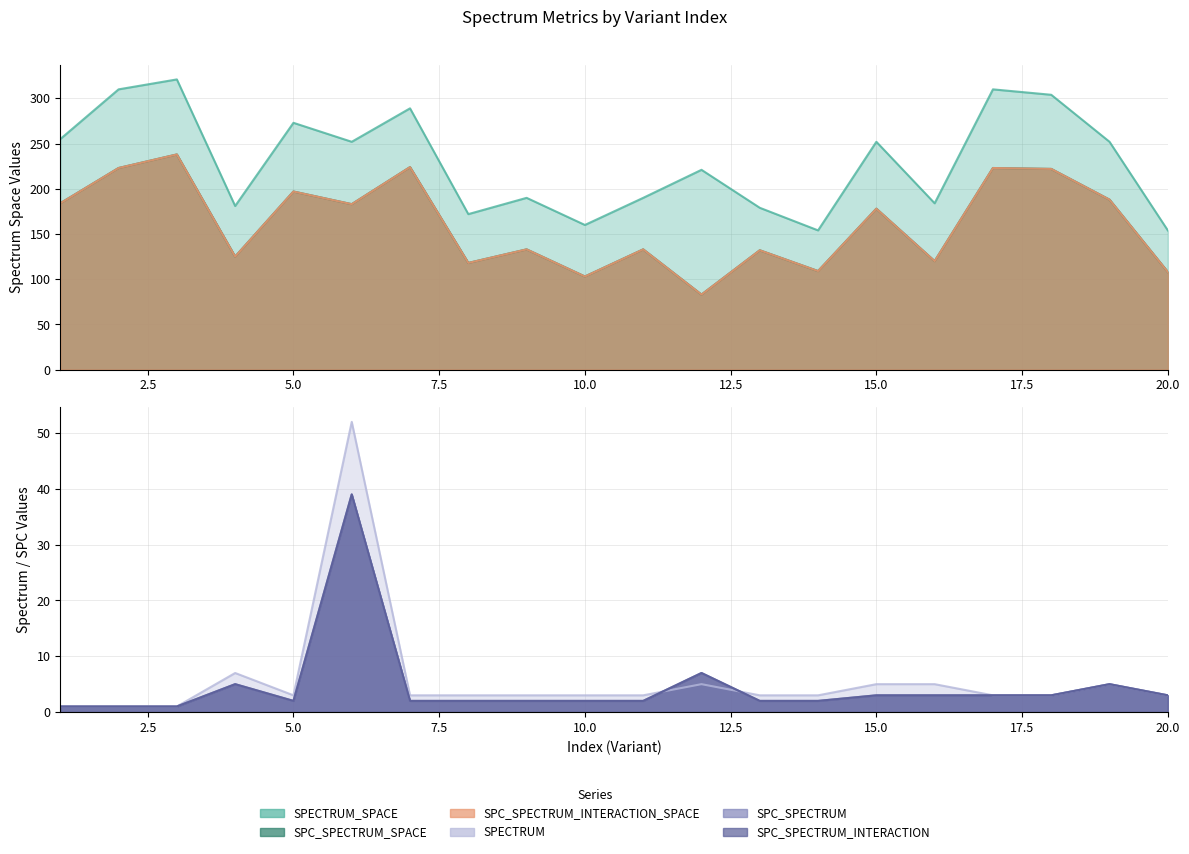

What is the lowest value of the SPECTRUM series?

1